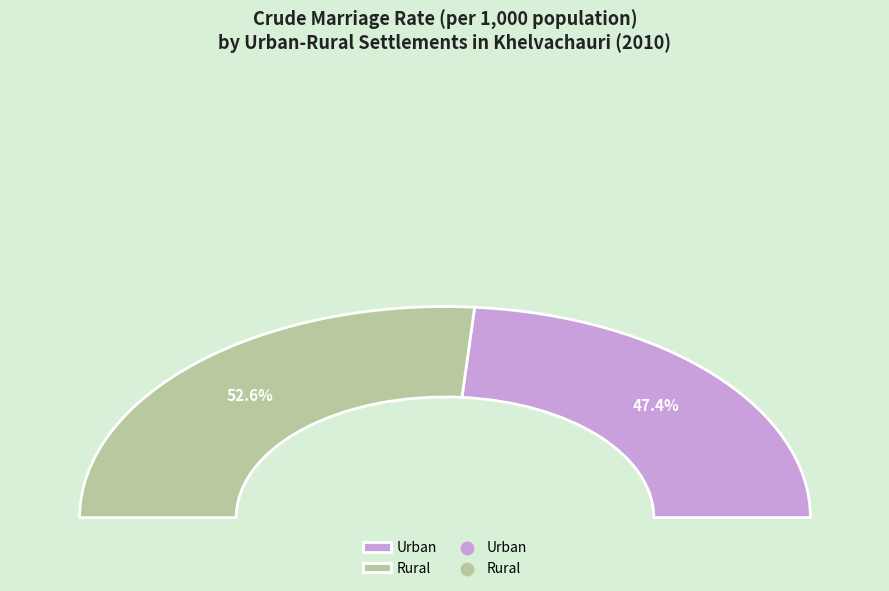

To the nearest percent, what percentage of the pie is Urban?

47%